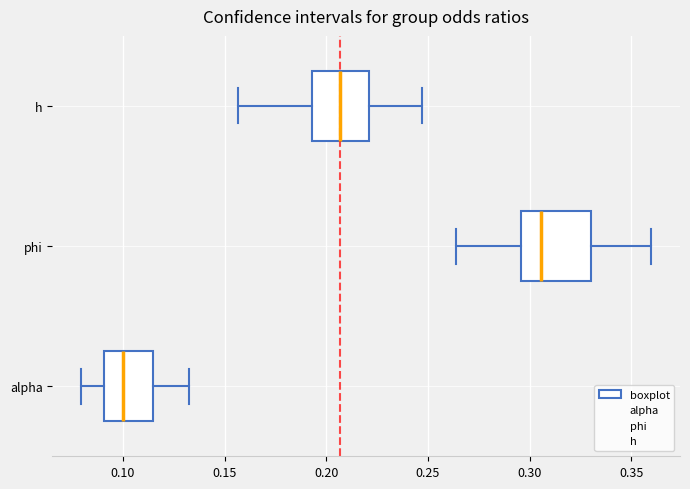

Which box is the widest, from its left edge to its right edge?

phi